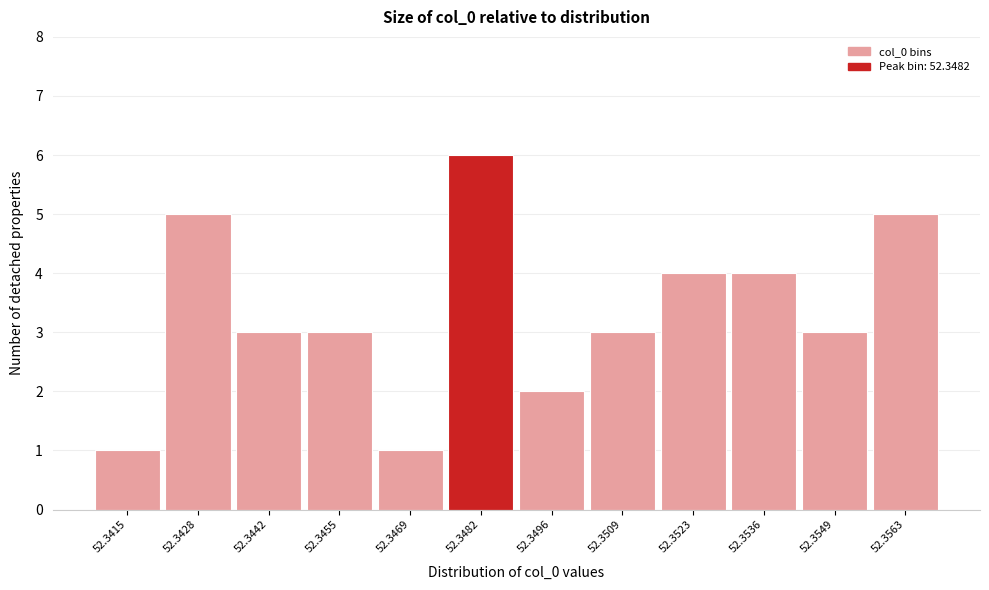

Reading left to right, what are all the values shown in this chart?

52.3415=1	52.3428=5	52.3442=3	52.3455=3	52.3469=1	52.3482=6	52.3496=2	52.3509=3	52.3523=4	52.3536=4	52.3549=3	52.3563=5